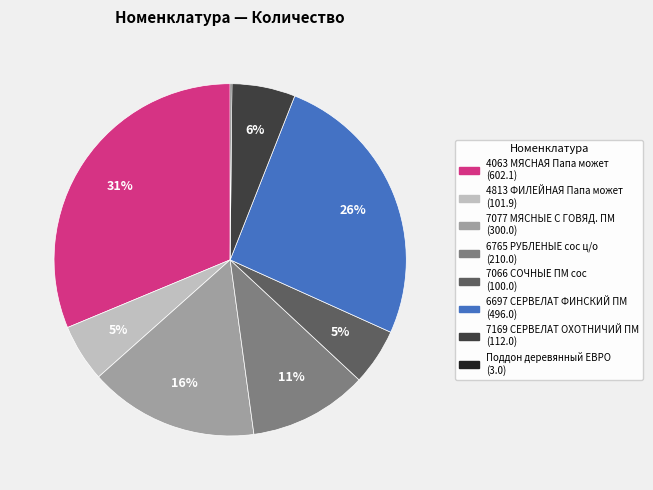

To the nearest percent, what portion does 4063 МЯСНАЯ Папа может represent?

31%